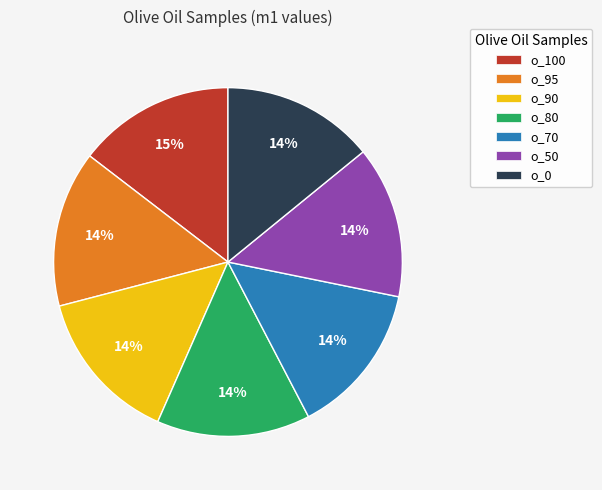

Do o_100 and o_90 together represent more than half of the pie?

No